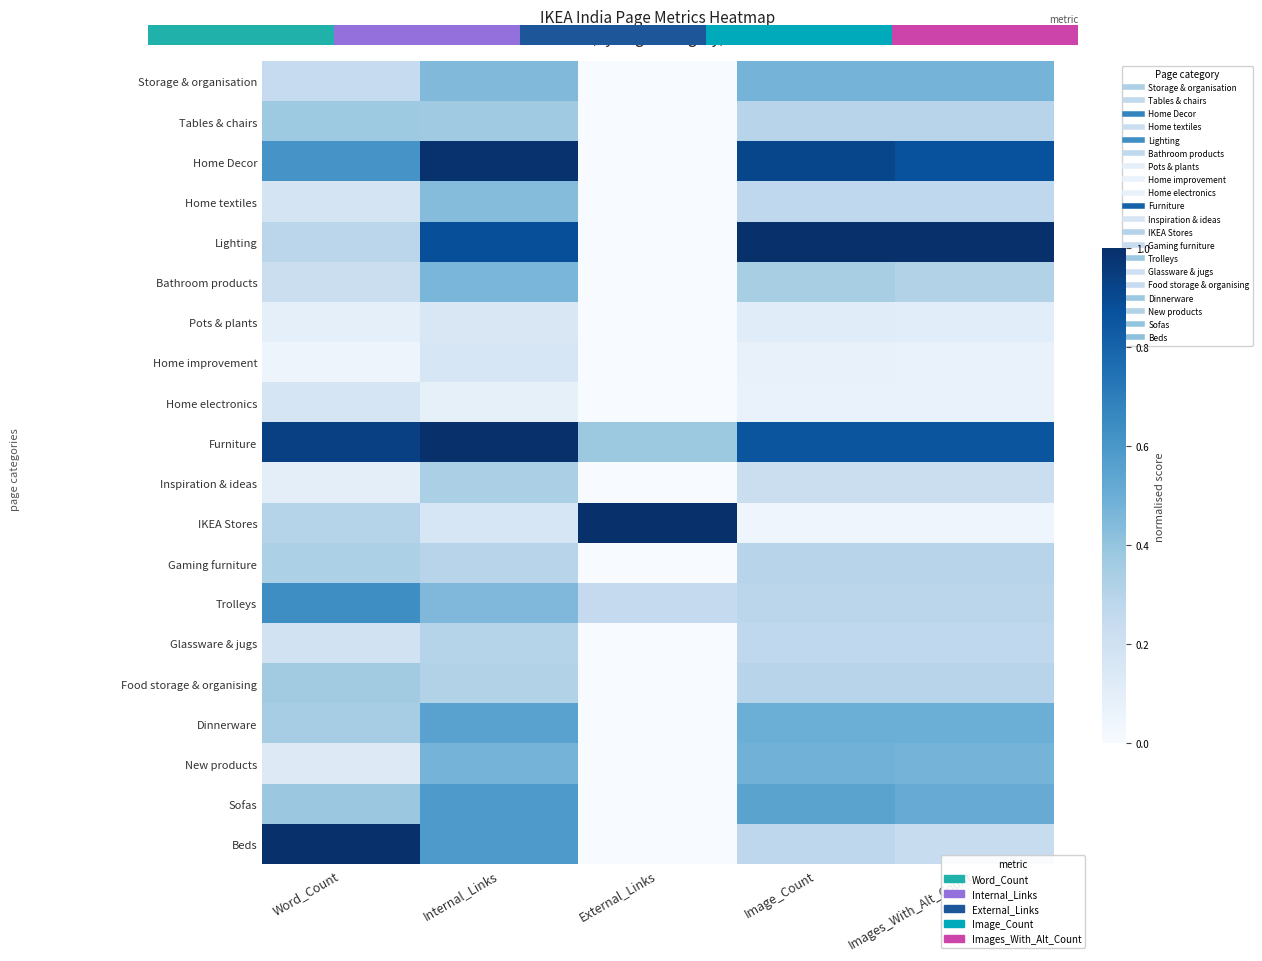

How many values in Lighting are above zero?

4